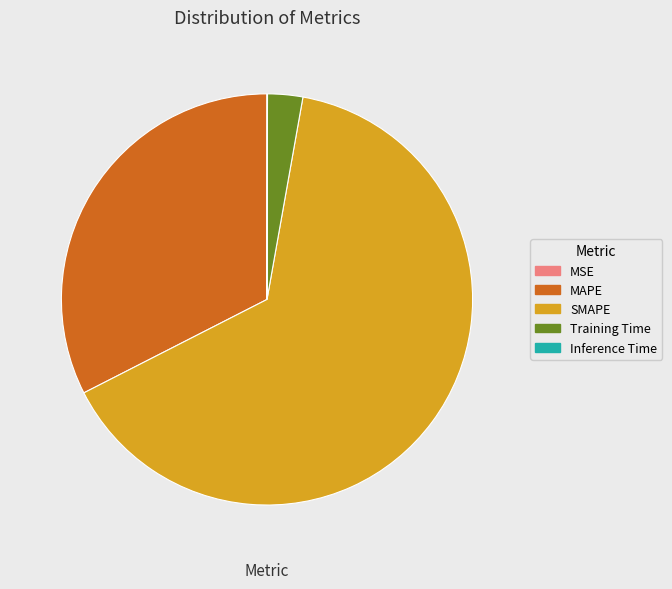

Is it true that MAPE is 21% of the pie?

False